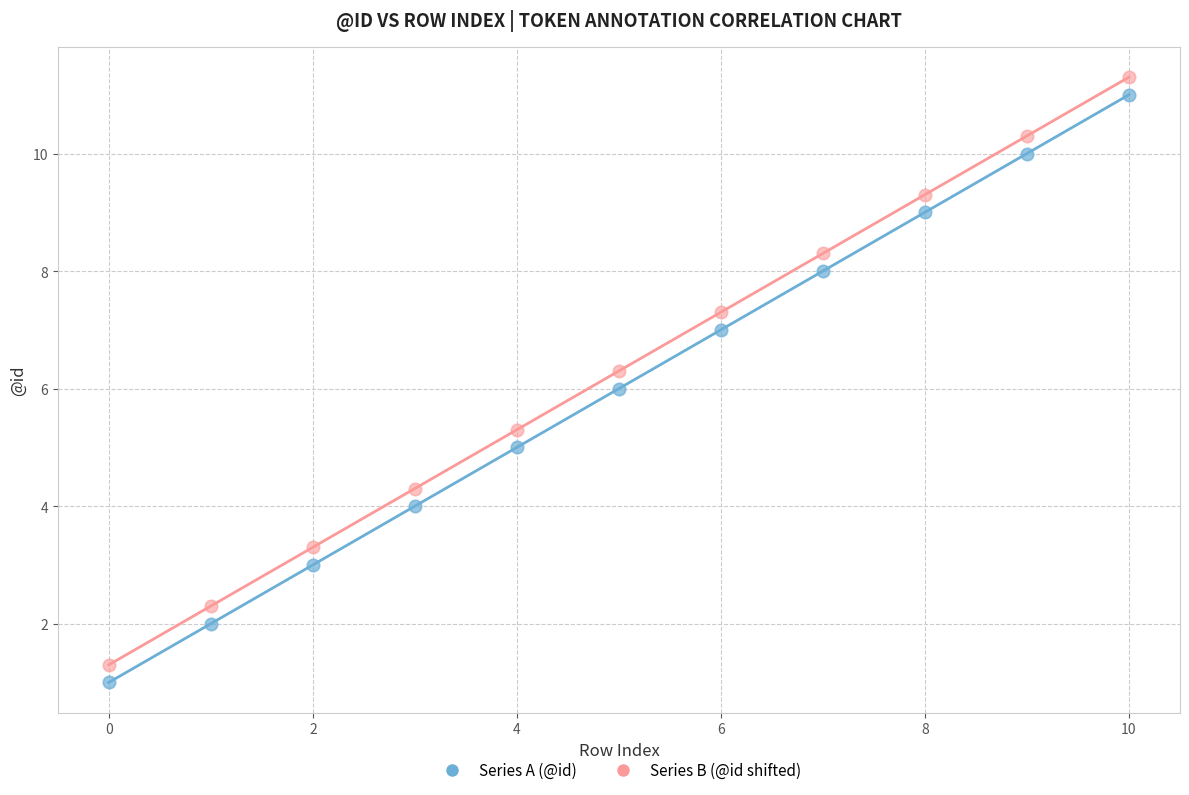

Across all data points, what is the range of Y values (max minus min)?

10.3